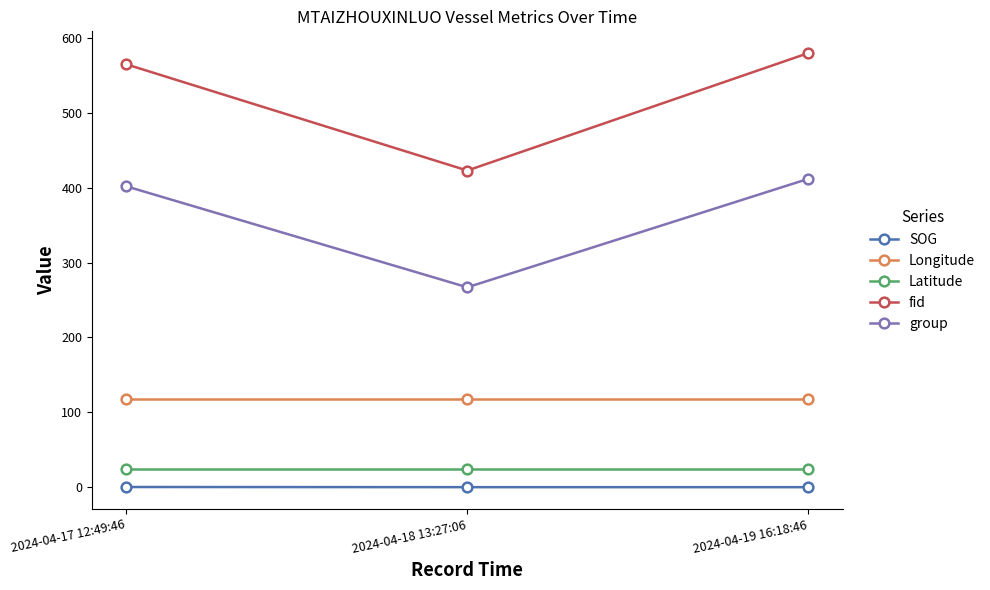

Does the chart display data point markers on the line(s)?

Yes